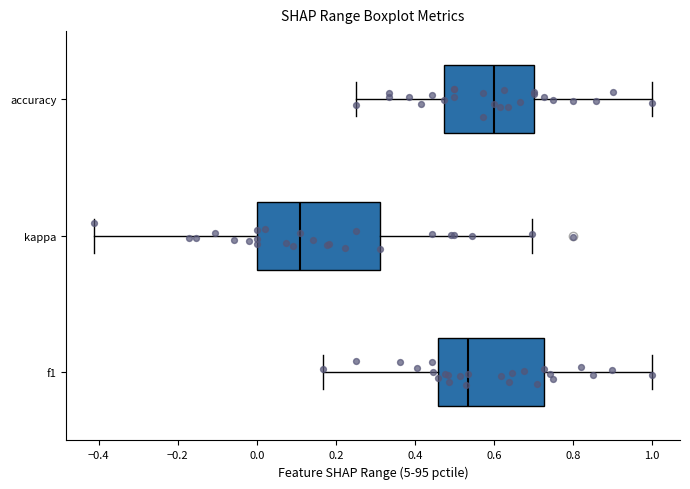

Comparing the boxes themselves (not the whiskers), which one is the widest?

kappa